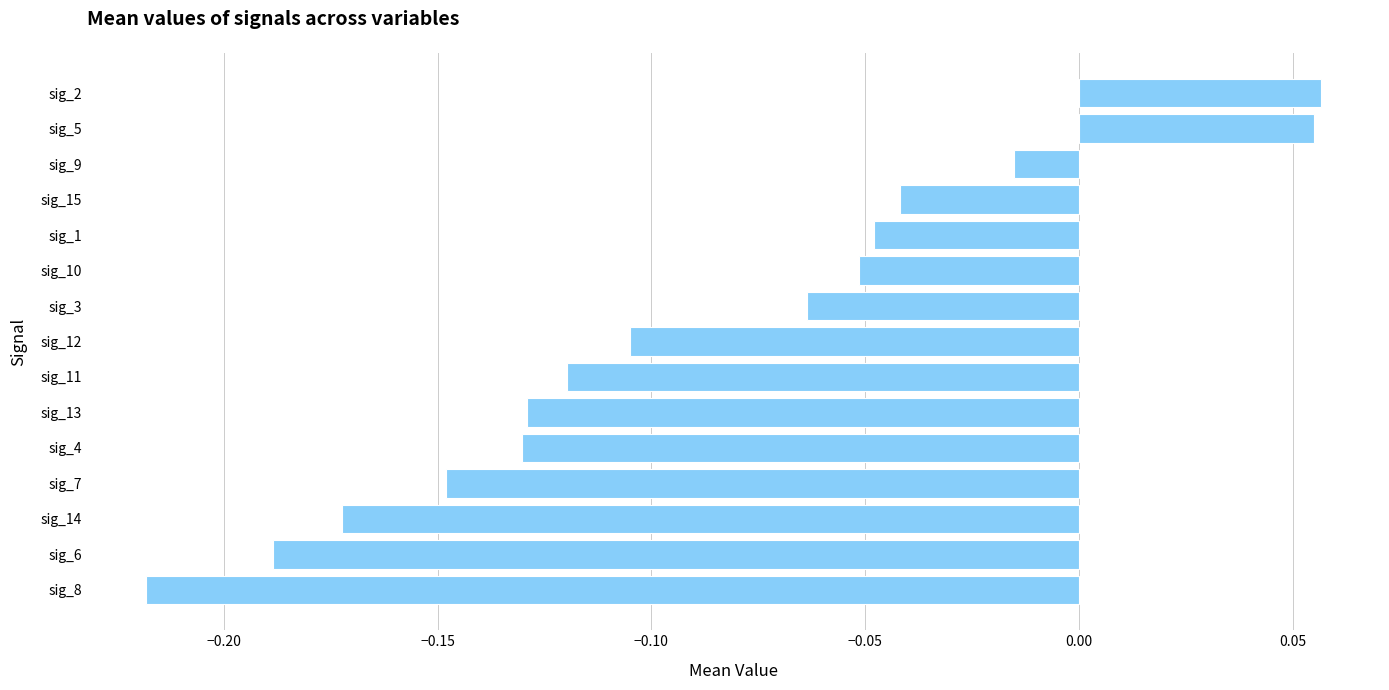

What is the difference between the maximum and minimum values?

0.3